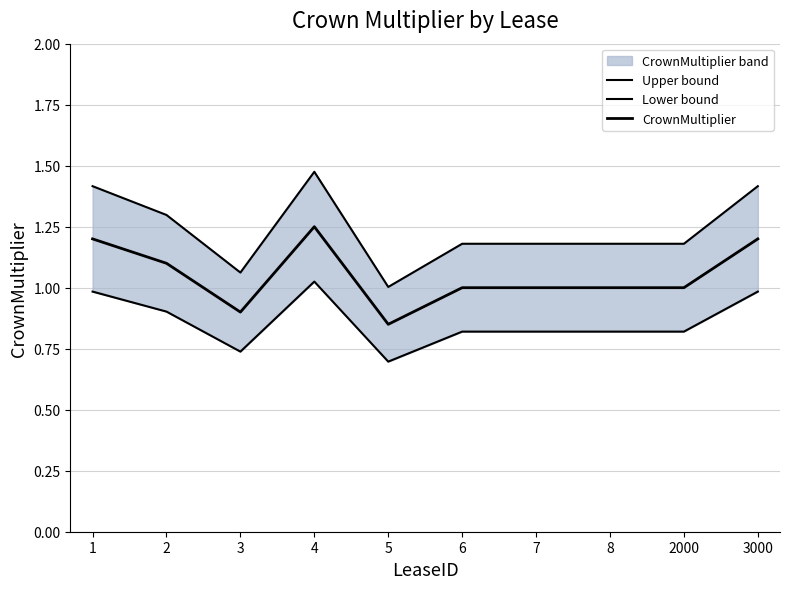

How many interior local valleys does the CrownMultiplier series have?

2